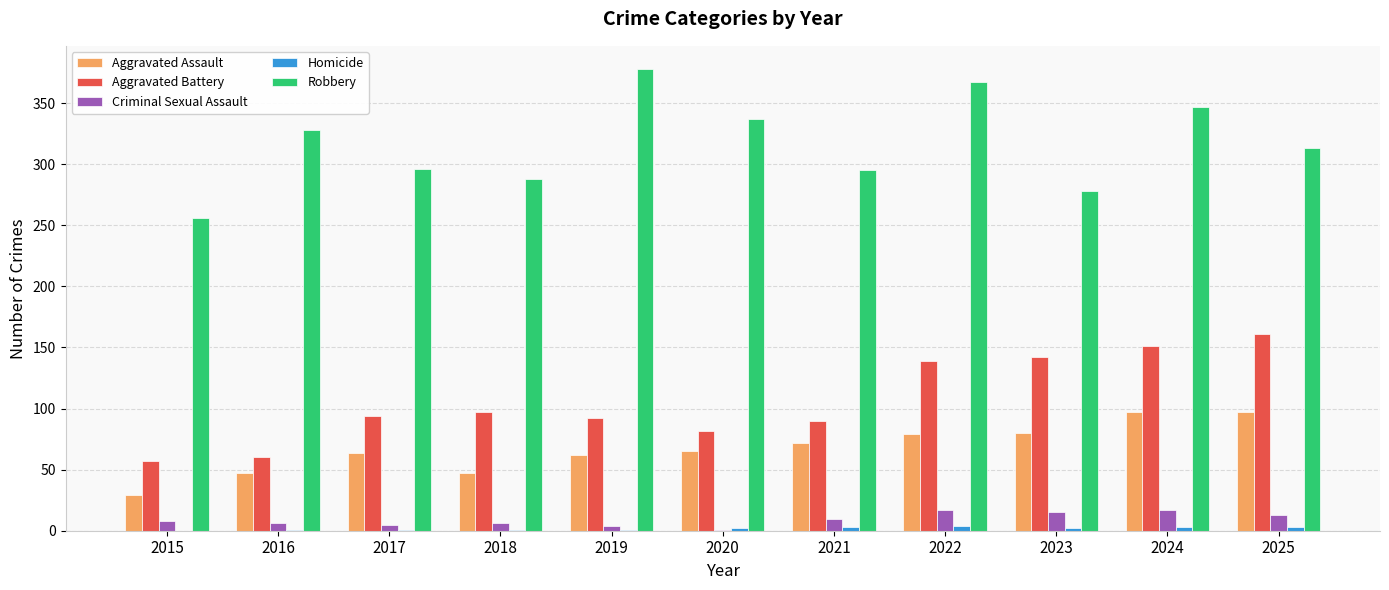

What is the difference between the Aggravated Assault values at 2017 and 2020?

1